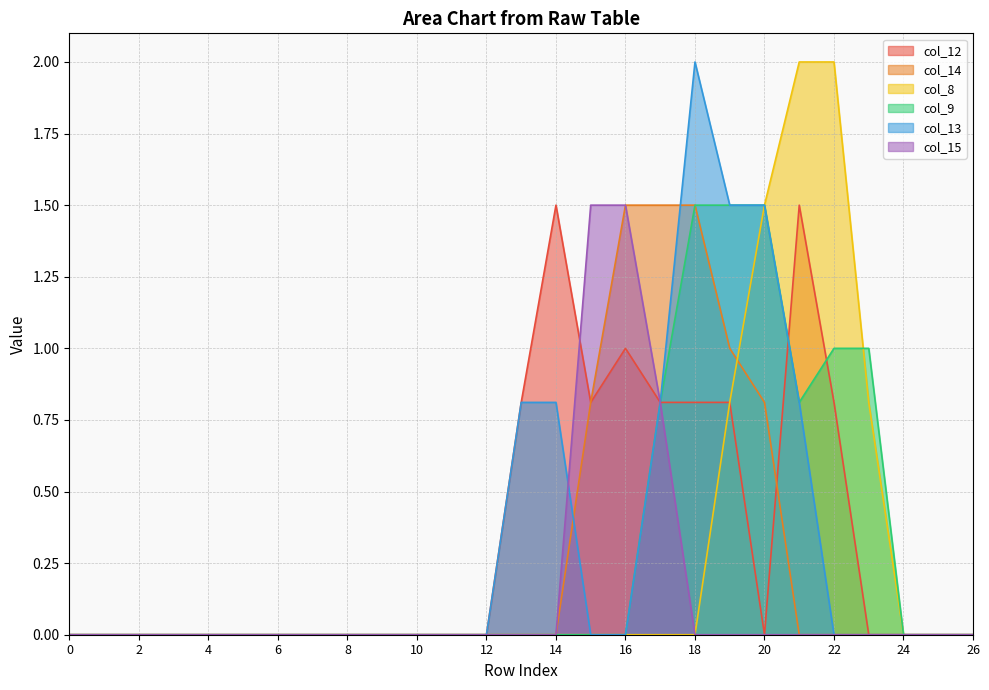

Is it true that col_14 equals 0.0 at 23?

True